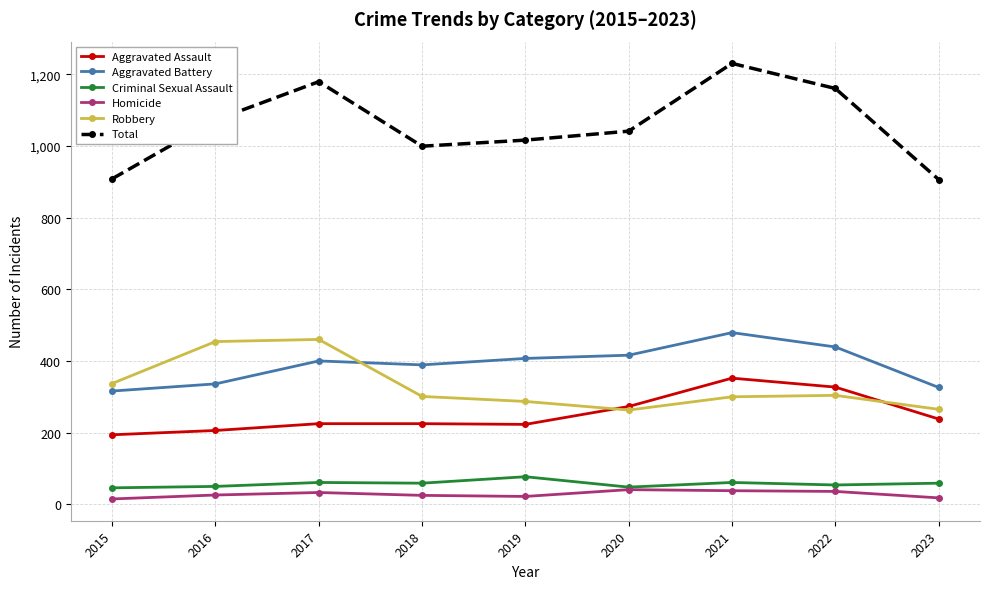

True or false: Aggravated Assault has more than 0 points higher than both neighbors.

True